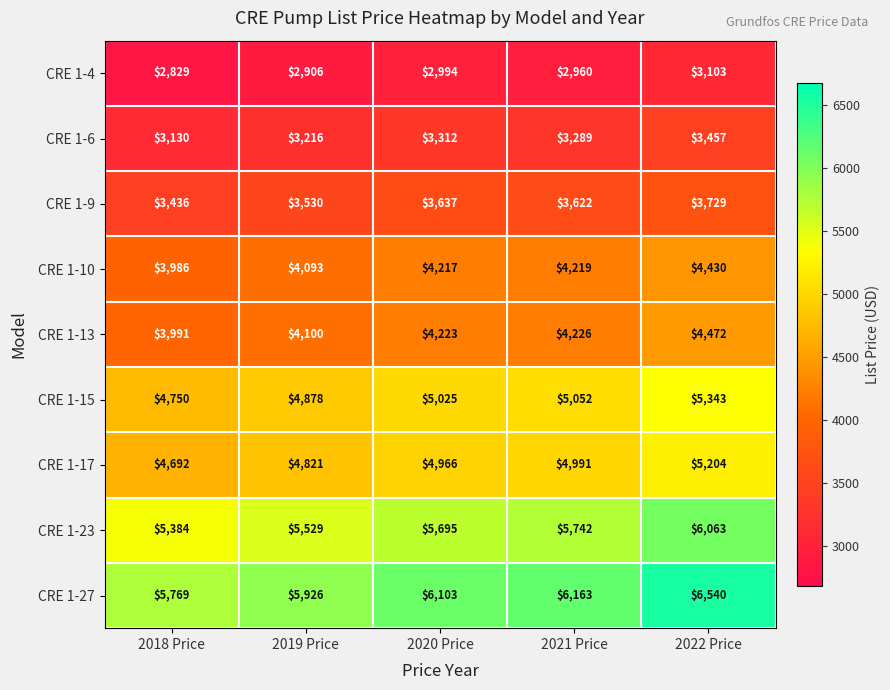

Which series changed the most between 2019 Price and 2020 Price?

CRE 1-27